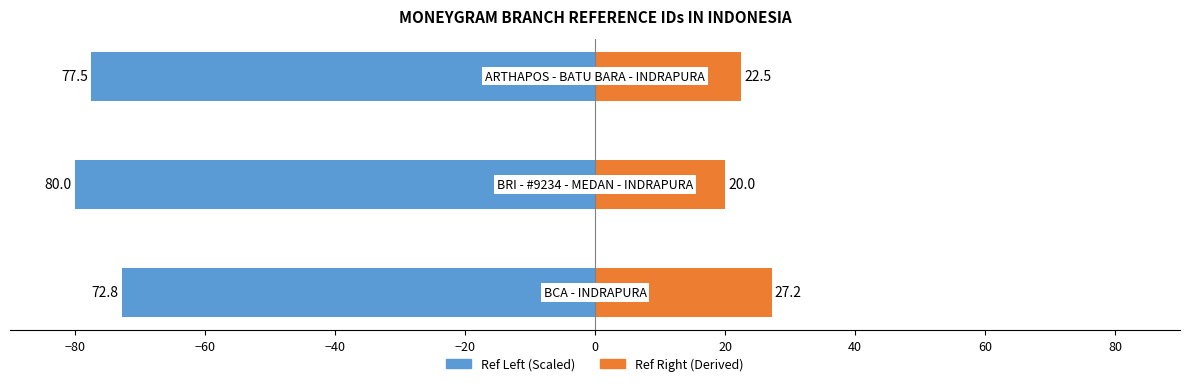

Rank the series at −80 from lowest to highest value.

Ref Left, Ref Right